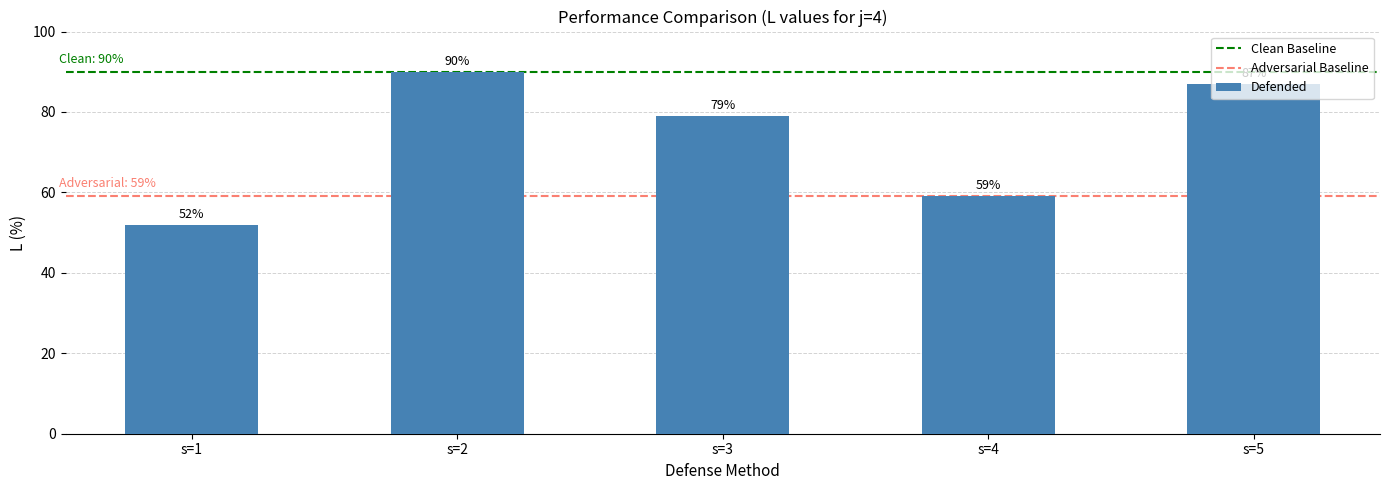

List the labels in order of value, largest first.

s=2, s=5, s=3, s=4, s=1